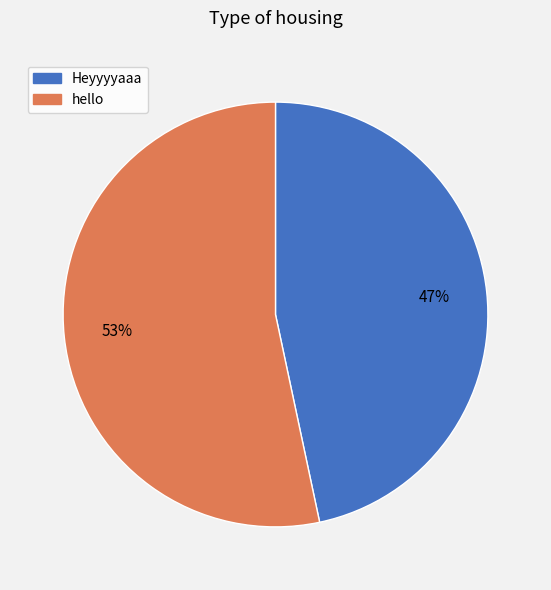

Does Heyyyyaaa account for over 50% of the chart?

No